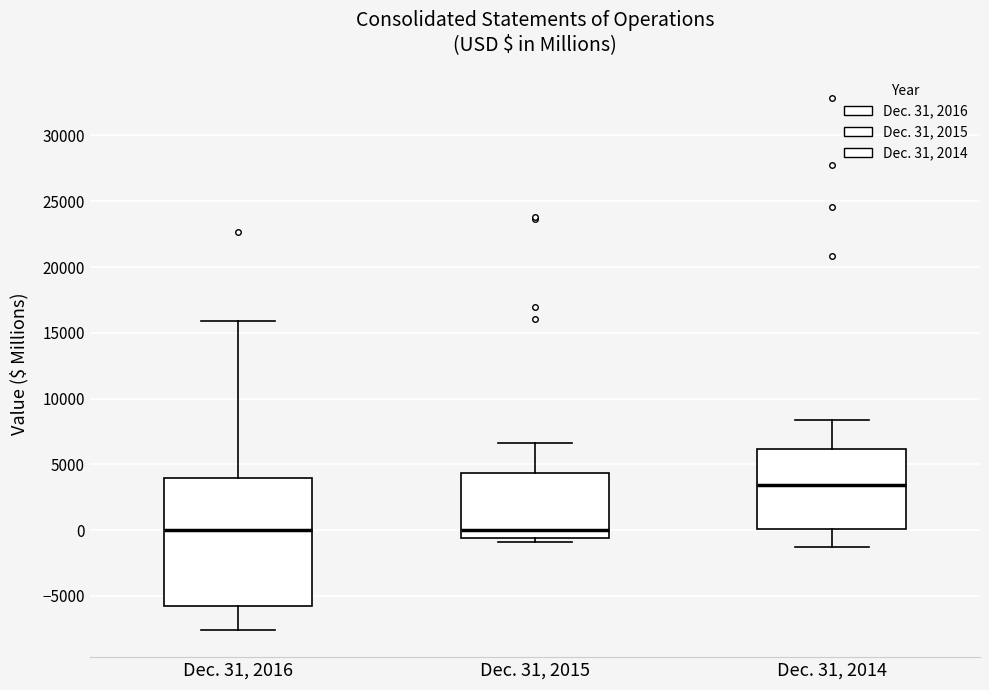

Where is the upper edge of the box for Dec. 31, 2016 on the y-axis? The values are not printed on the chart, so give them approximately, as read against the axis.

4000